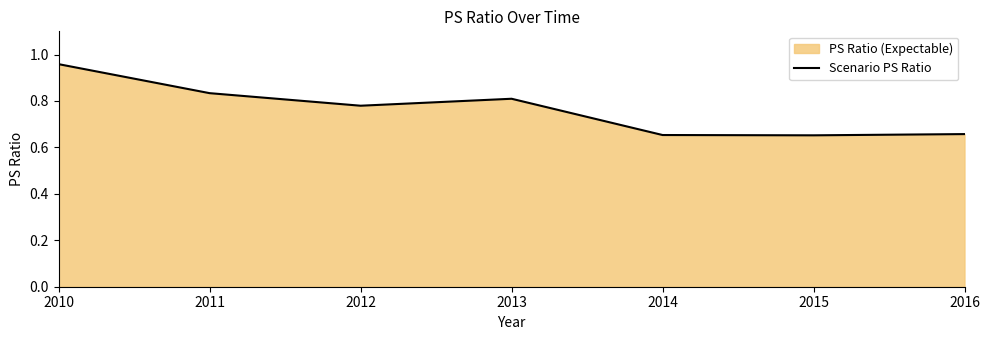

How many lines are shown in the chart?

1